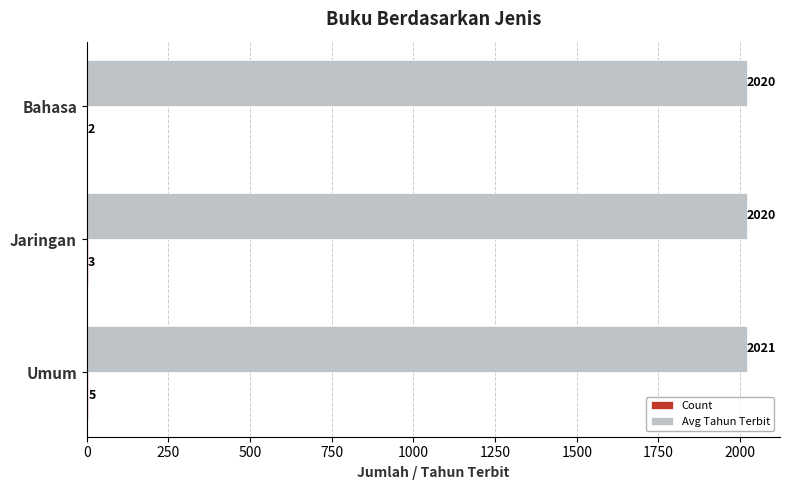

At which category is the sum across all series the highest?

Umum